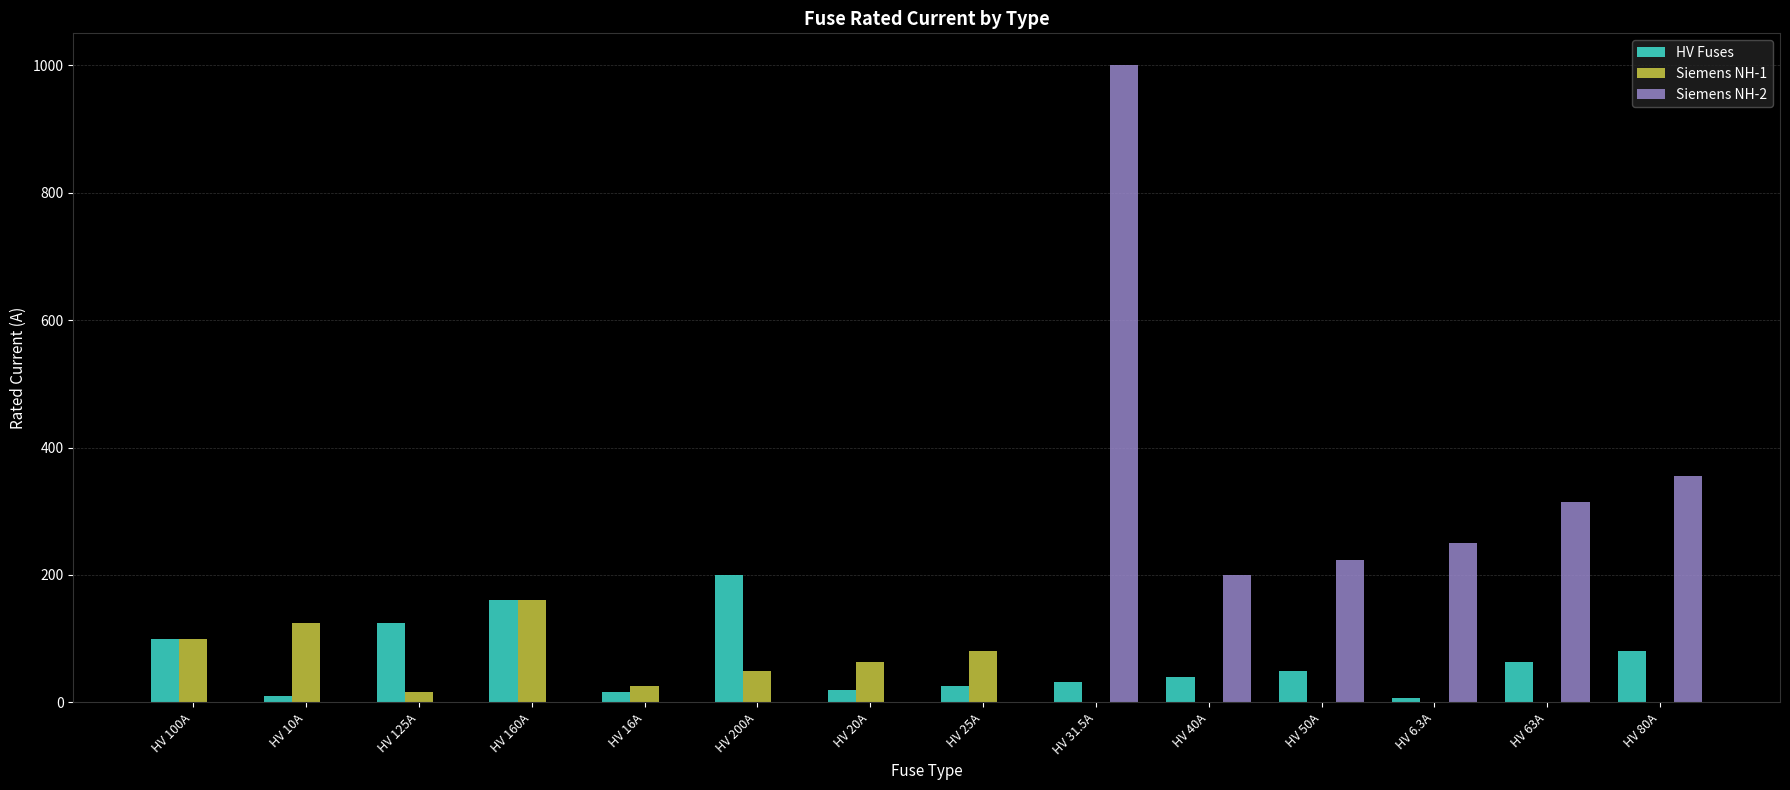

What is the sum of the HV Fuses values at HV 100A and HV 40A?

140.0